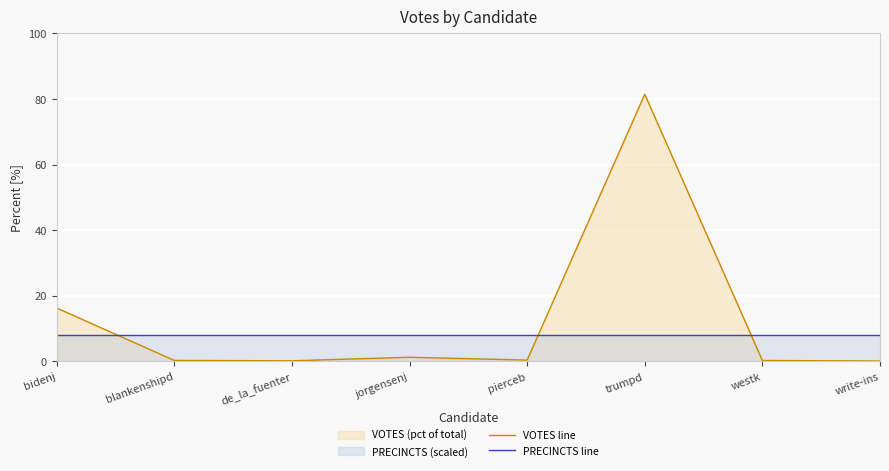

What is the difference between the highest and lowest values at blankenshipd?

7.7